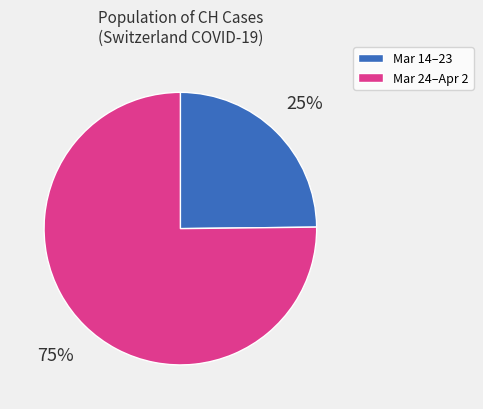

To the nearest percent, what is the average slice percentage?

50%